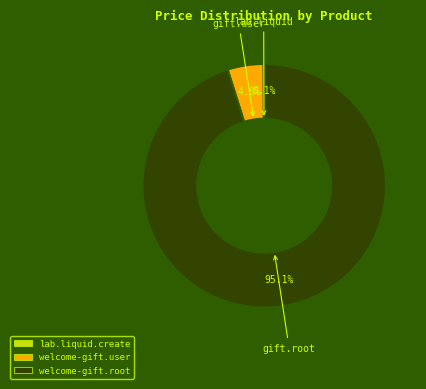

Which category has the biggest portion of the pie?

welcome-gift.root